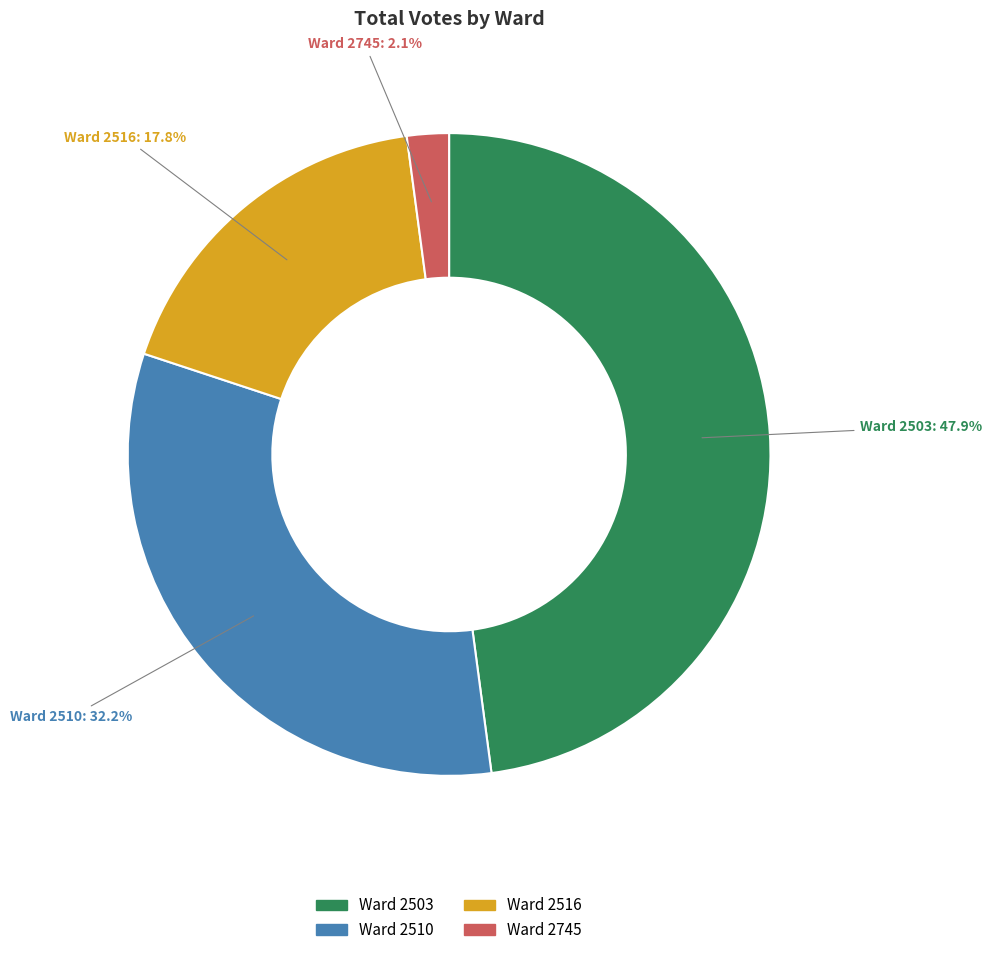

Is there a majority slice in this chart?

No